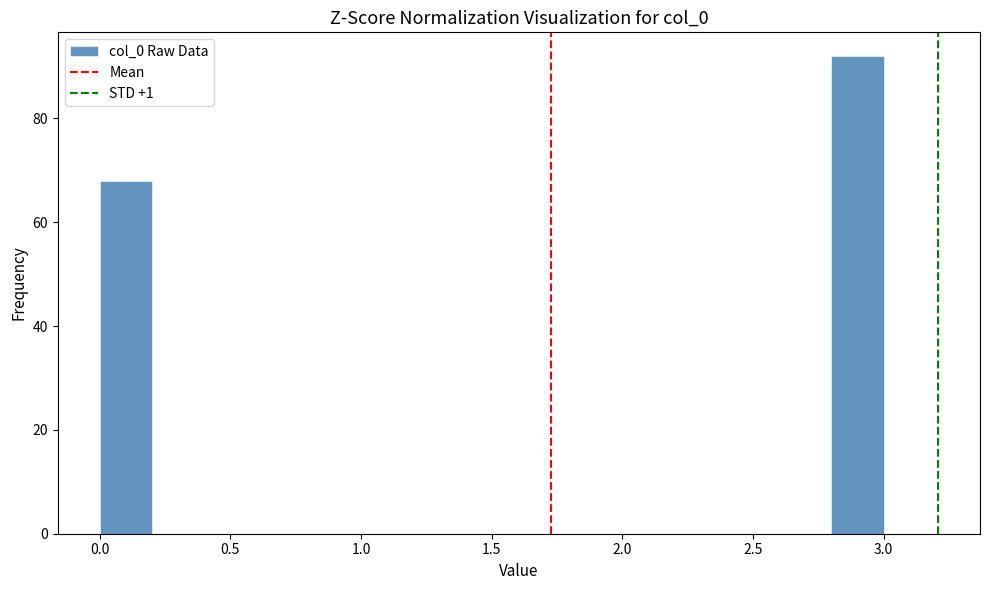

How tall is the bar that spans 2.8 to 3.0 on the x-axis? The values are not printed on the chart, so give them approximately, as read against the axis.

92